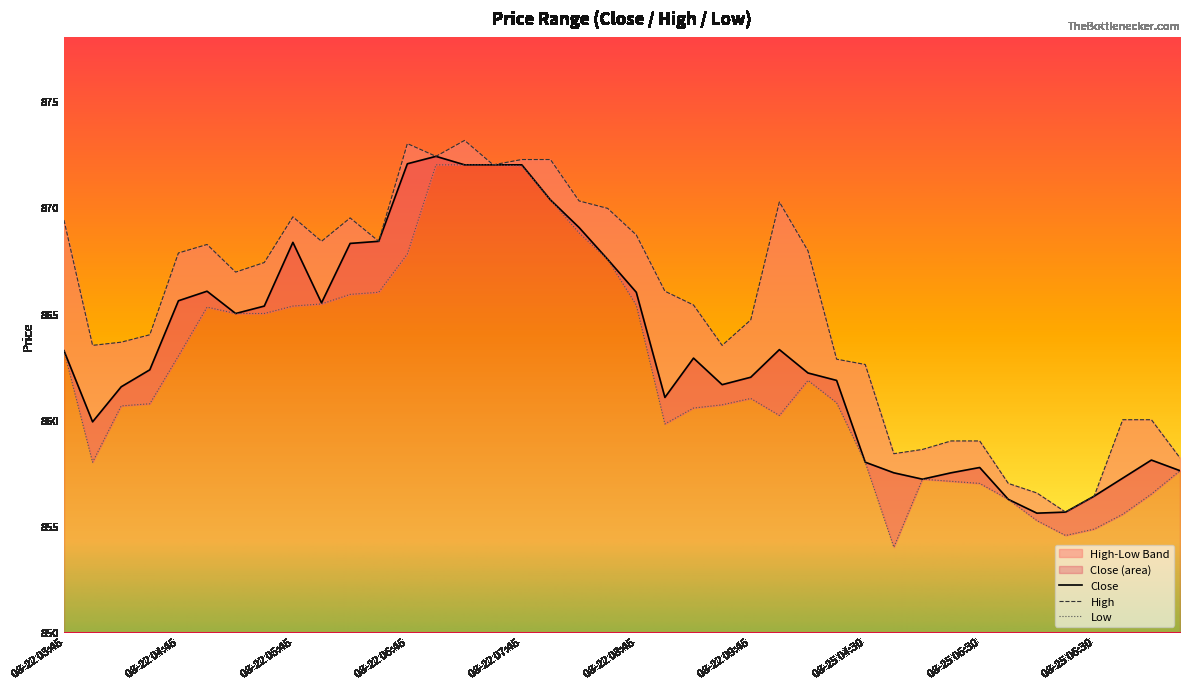

Read the value at 08-25 07:15.

857.6